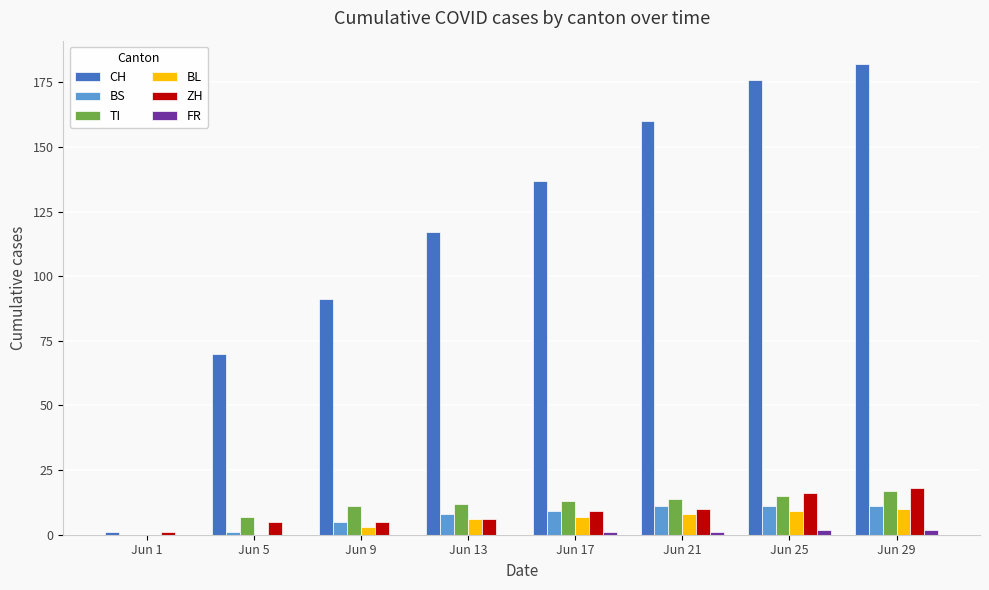

What is the sum of all FR values?

6